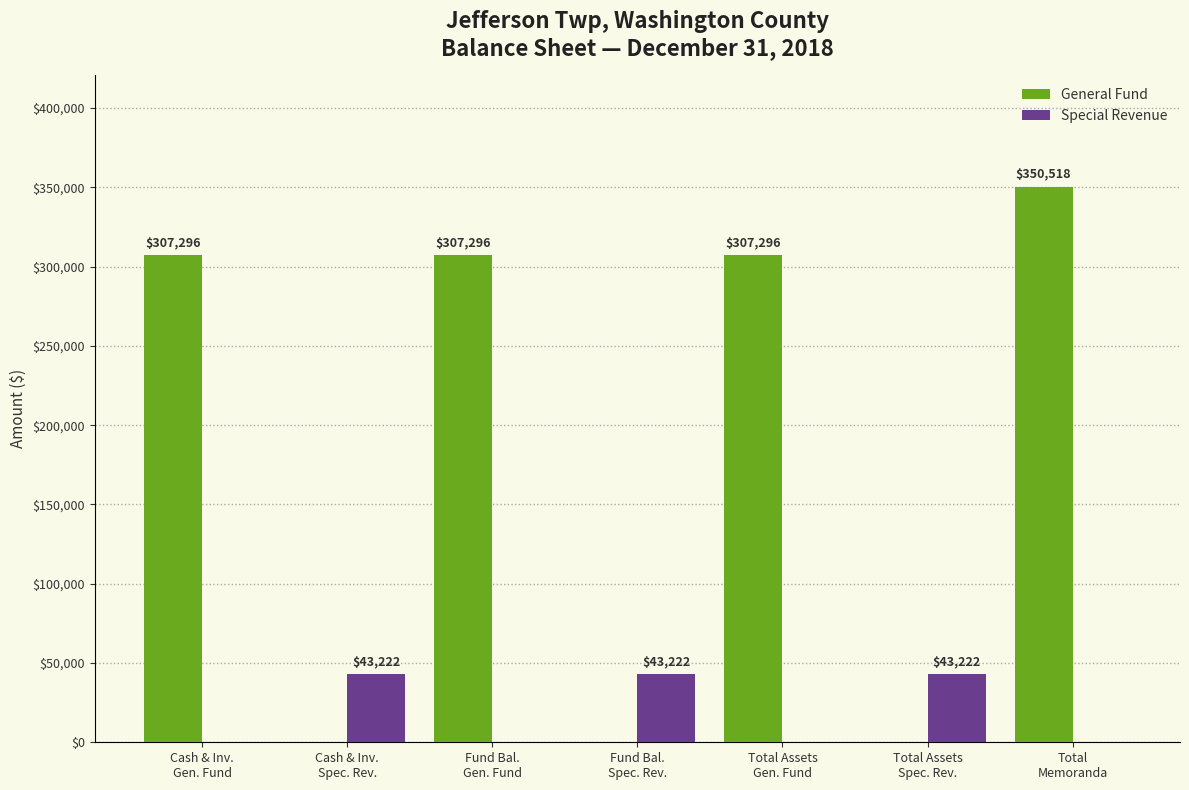

What value does the Special Revenue series have at Fund Bal.
Spec. Rev., to the nearest 10?

43220